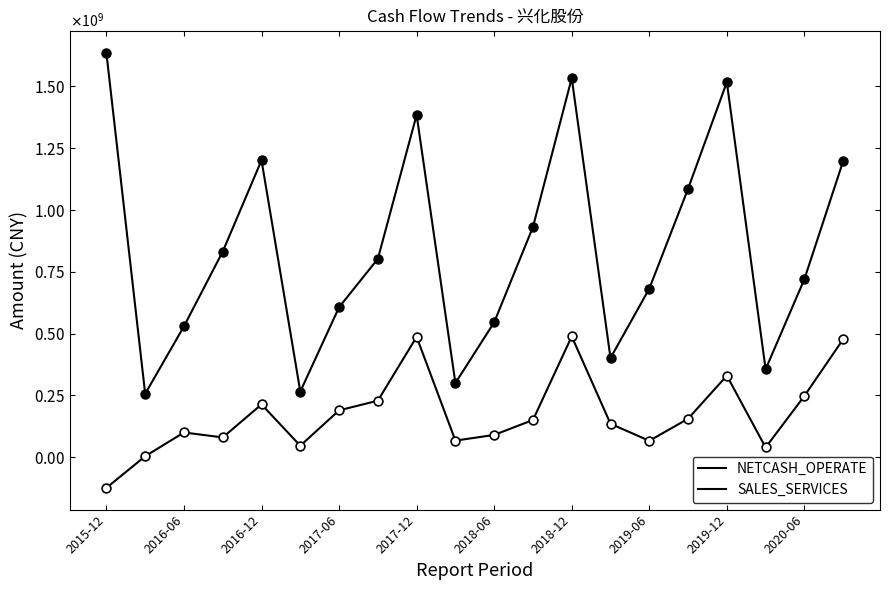

At how many categories does at least one series exceed 676582463?

12